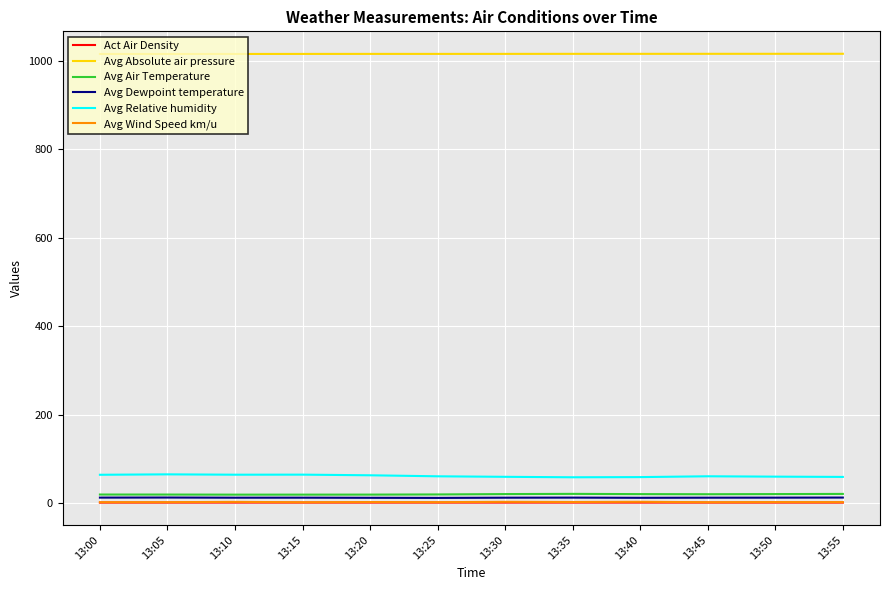

How many distinct data groups are displayed?

6